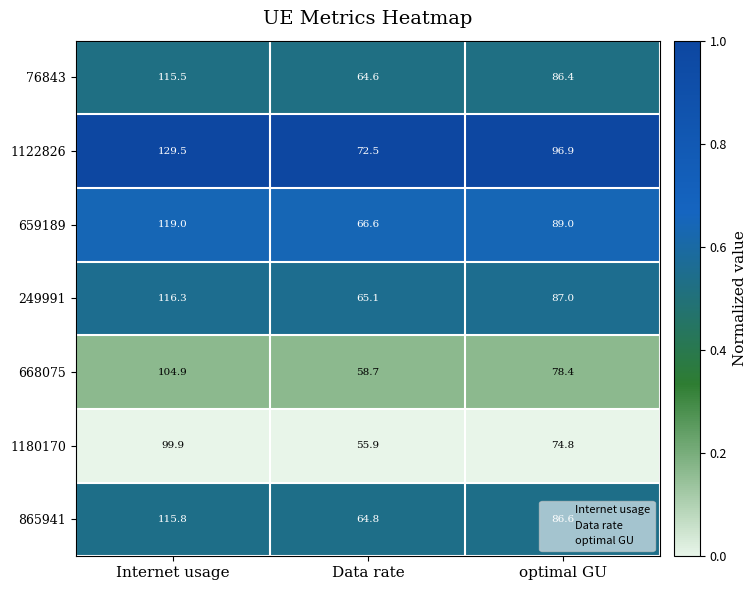

Is it true that 1180170 equals 178.5 at Internet usage?

False